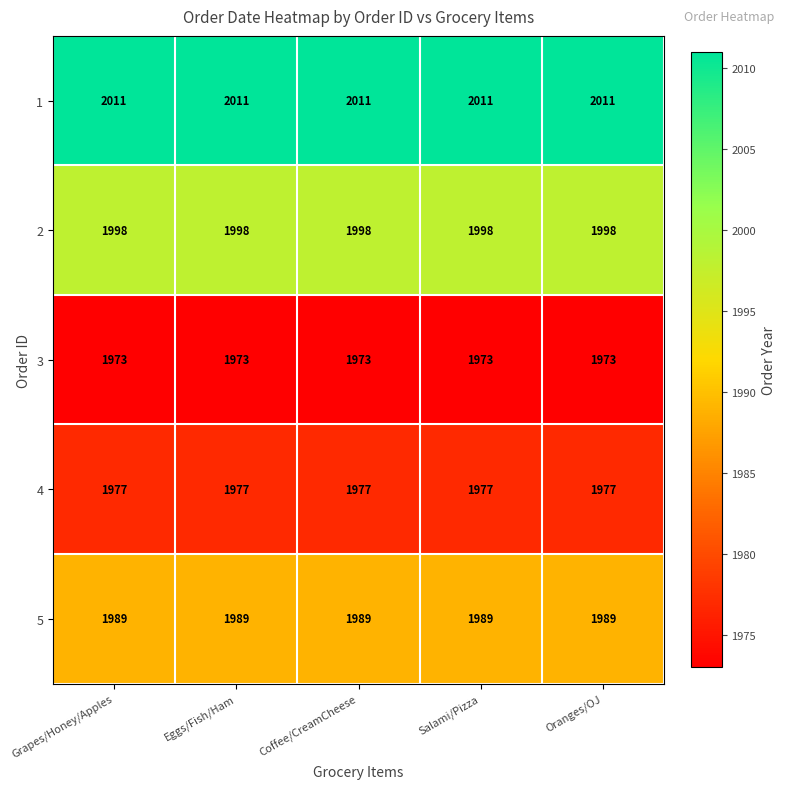

What is the maximum value for 1?

2011